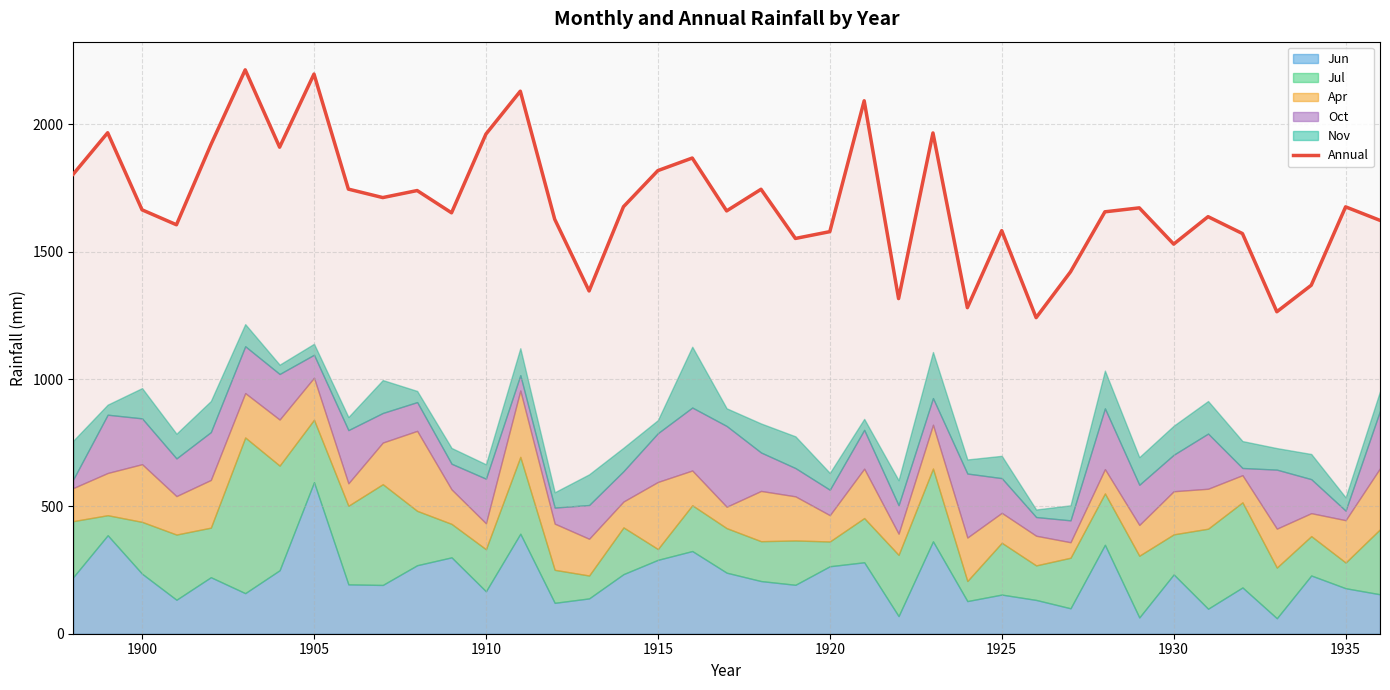

What is the maximum value for Annual?

2214.1